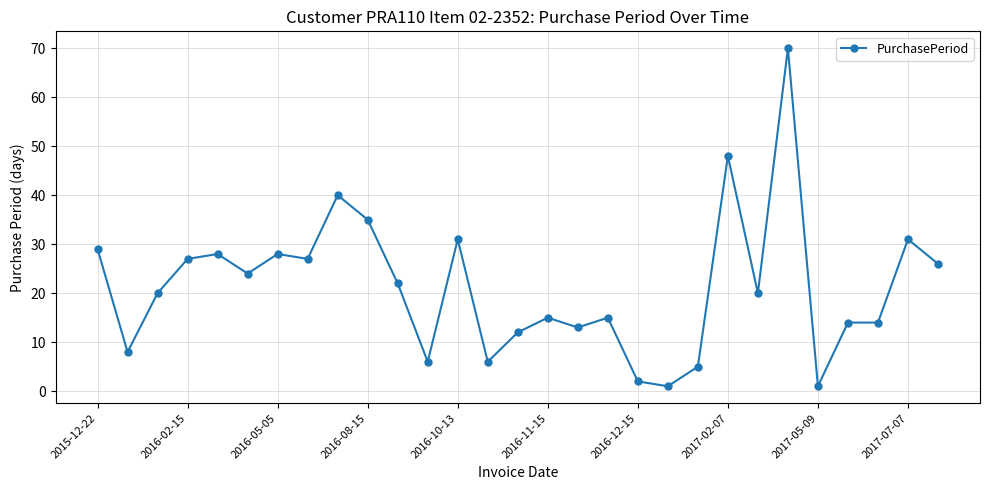

What is the difference between the maximum and second lowest values?

69